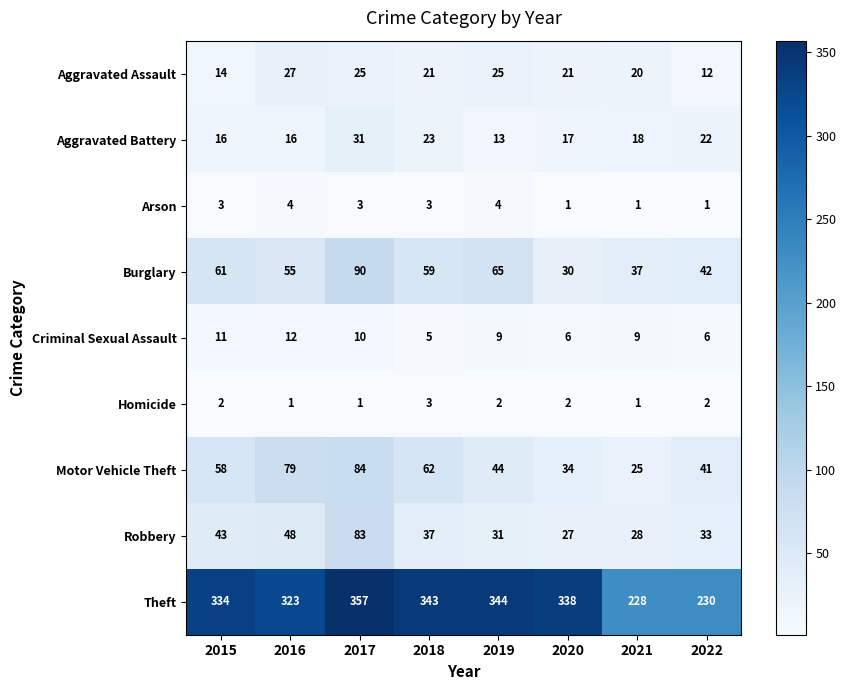

At which category is the sum across all series the highest?

2017